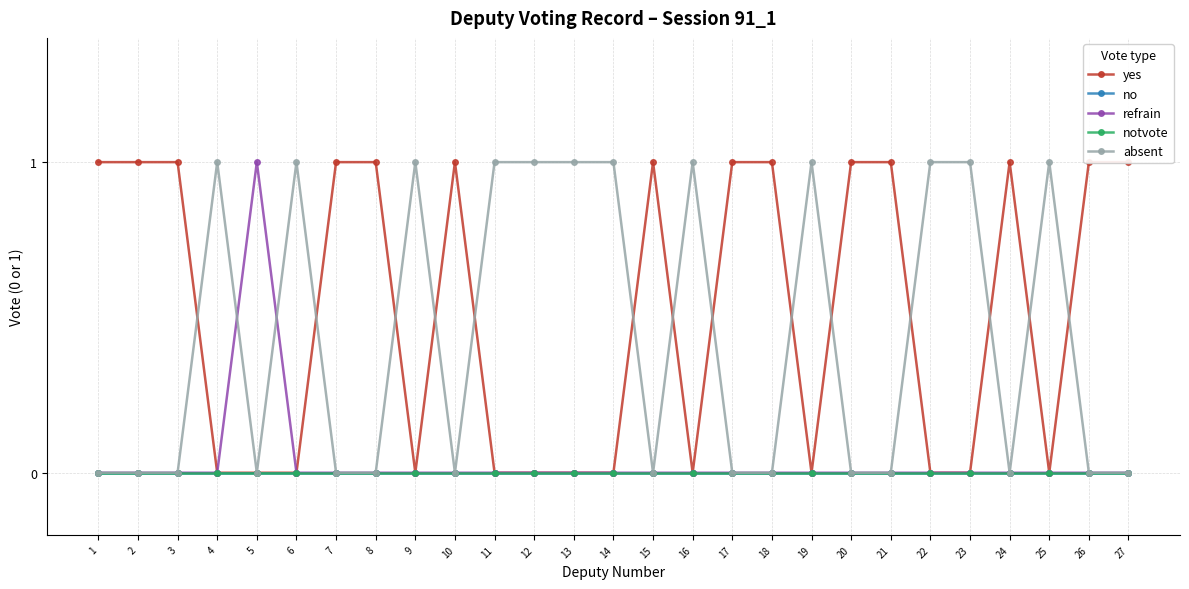

True or false: yes has more than 1 interior local peaks.

True